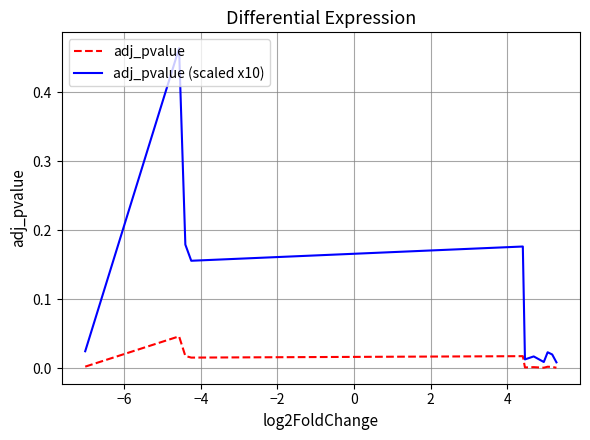

Which series has the largest total across all categories?

adj_pvalue (scaled x10)